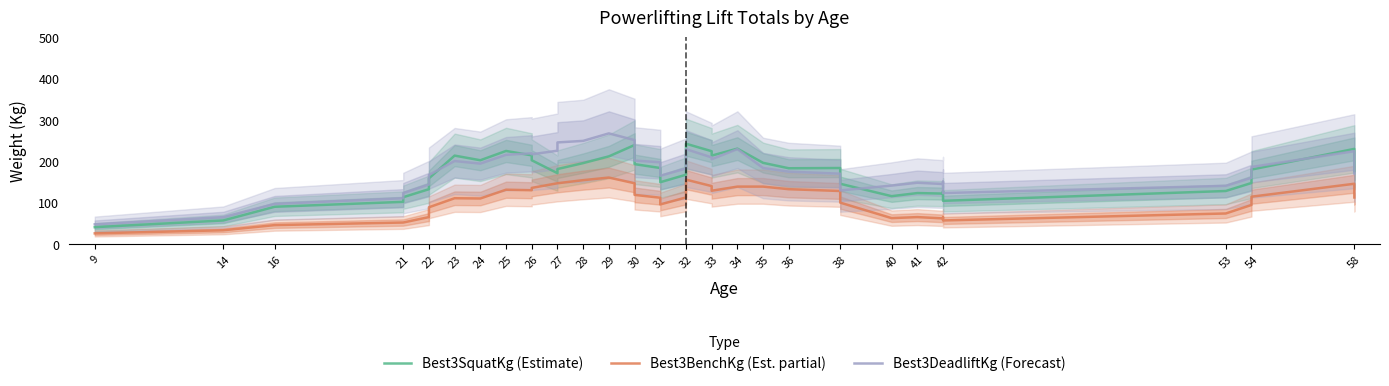

True or false: Best3BenchKg (Est. partial) and Best3DeadliftKg (Forecast) intersect in this chart.

False